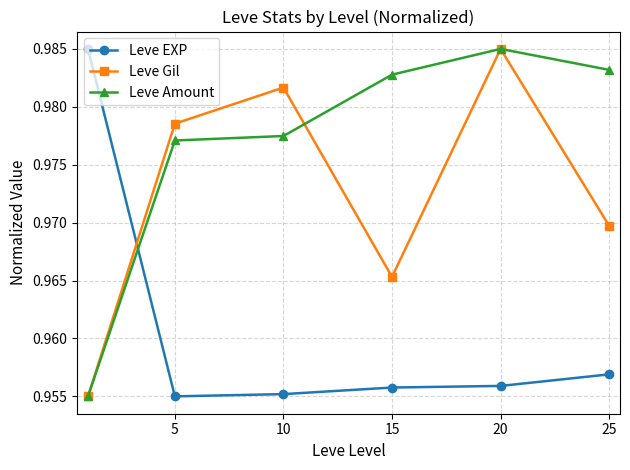

Which series has the largest total across all categories?

Leve Amount